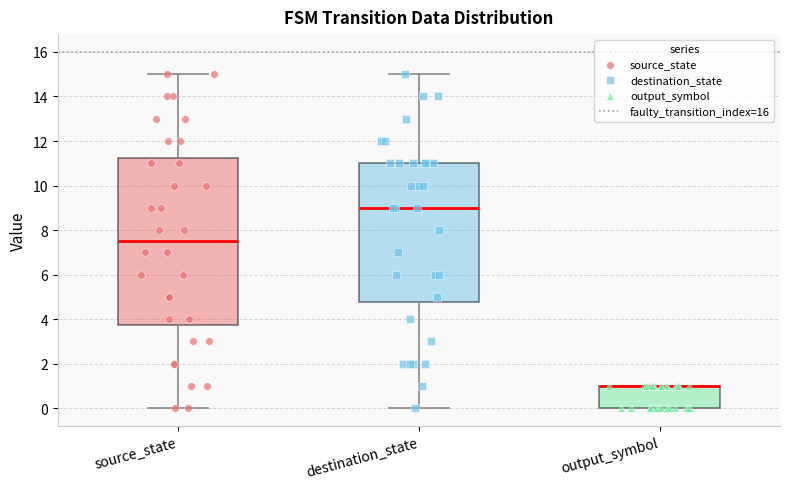

Reading left to right, transcribe this box plot: for each box, give where its median line is, the range the box spans, and where its two whiskers end, as read against the y-axis. The values are not printed on the chart, so give them approximately, as read against the axis.

source_state: median 7.6, box 3.8 to 11.2, whiskers 0.0 to 15.0
destination_state: median 9.0, box 4.8 to 11.0, whiskers 0.0 to 15.0
output_symbol: median 1.0 (drawn on the box's upper edge), box 0.0 to 1.0, whiskers 0.0 to 1.0